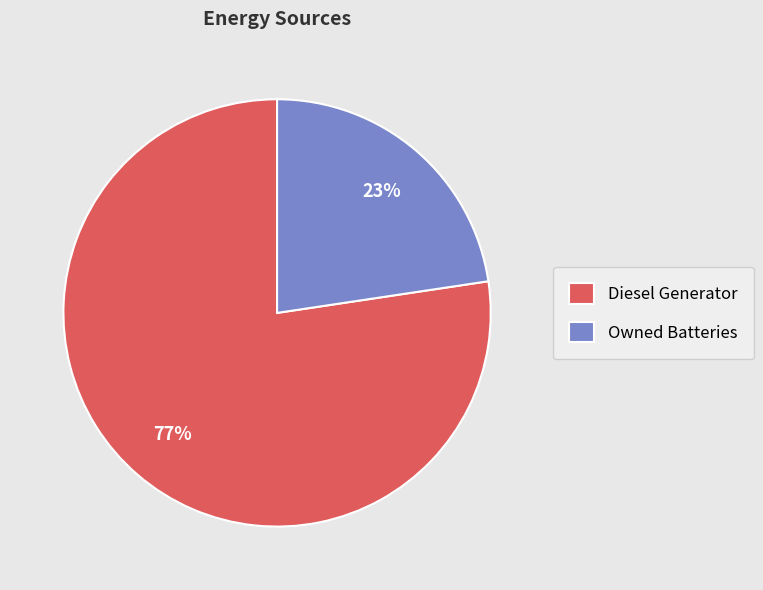

What is the majority slice?

Diesel Generator